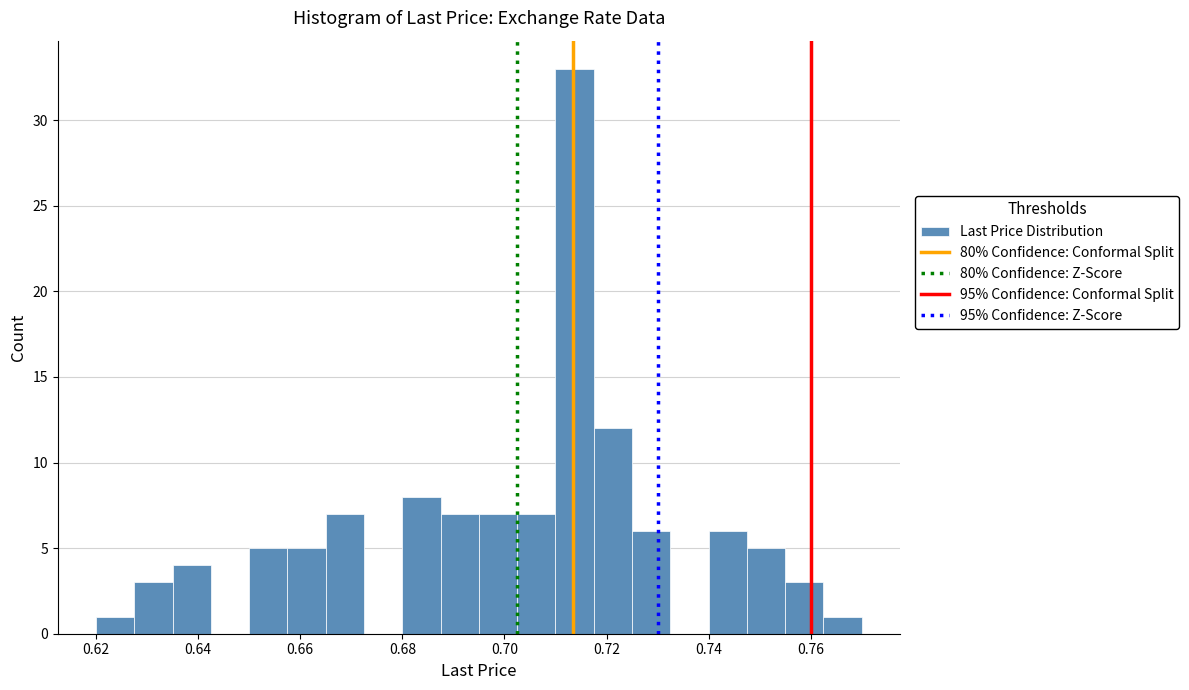

Around what value on the x-axis is the tallest bar? Give the approximate position of its centre, as read against the axis.

0.714